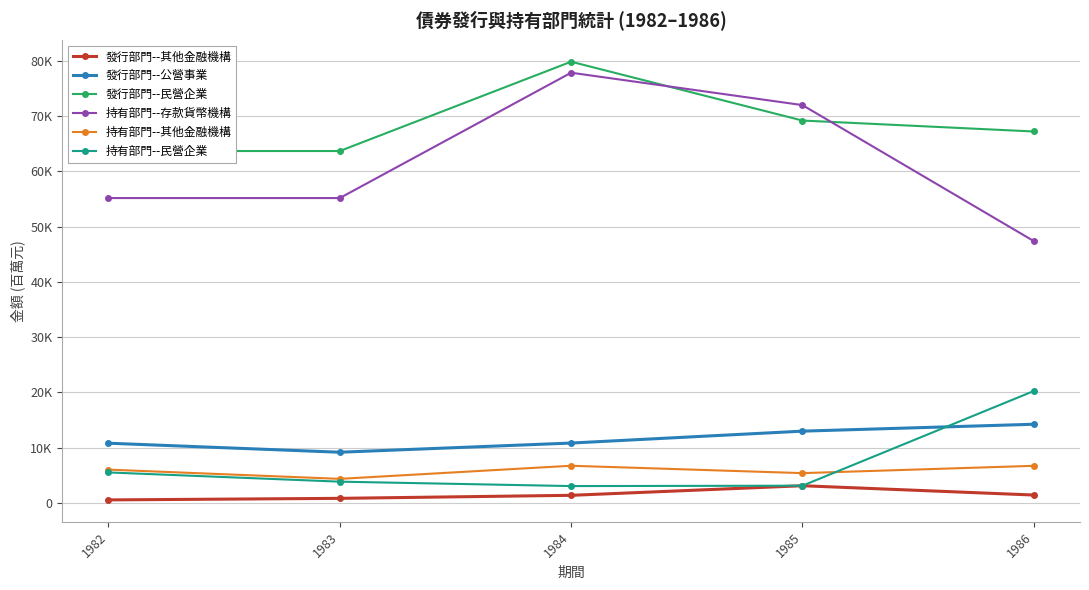

At which category does 持有部門--其他金融機構 reach its first local peak?

1984